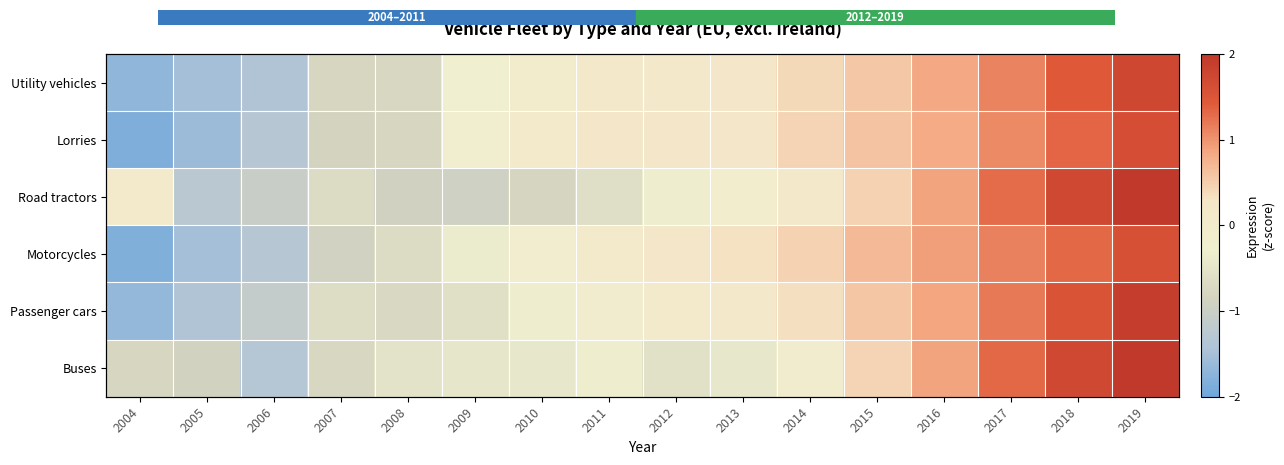

Is it true that Road tractors equals -0.3 at 2006?

False